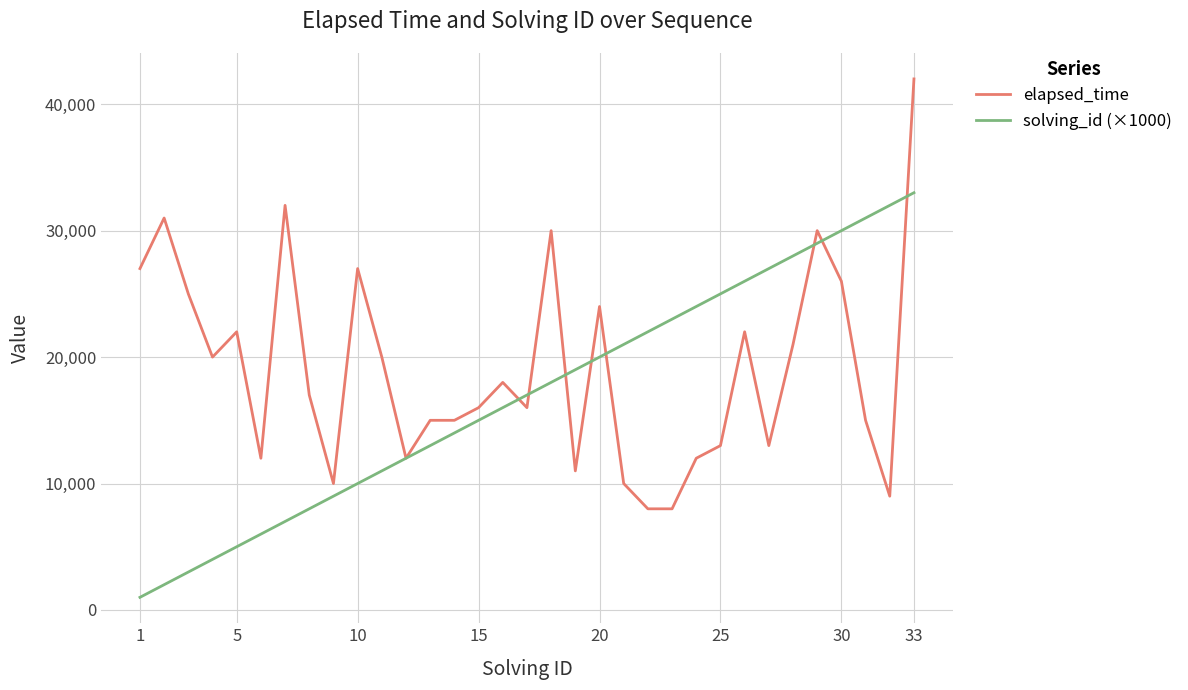

Reading left to right, what are all the values shown in this chart?

elapsed_time: 27000	31000	25000	20000	22000	12000	32000	17000	10000	27000	20000	12000	15000	15000	16000	18000	16000	30000	11000	24000	10000	8000	8000	12000	13000	22000	13000	21000	30000	26000	15000	9000	42000
solving_id (×1000): 1000	2000	3000	4000	5000	6000	7000	8000	9000	10000	11000	12000	13000	14000	15000	16000	17000	18000	19000	20000	21000	22000	23000	24000	25000	26000	27000	28000	29000	30000	31000	32000	33000